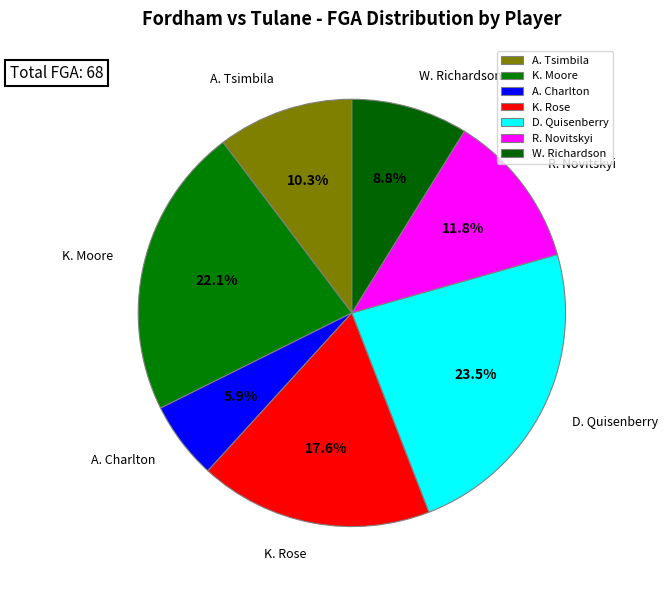

Rank the categories by value from lowest to highest.

A. Charlton, W. Richardson, A. Tsimbila, R. Novitskyi, K. Rose, K. Moore, D. Quisenberry